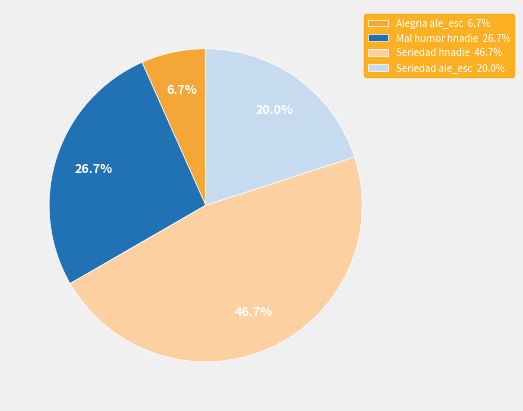

What is the smallest slice in the pie chart?

Alegria ale_esc 6.7%